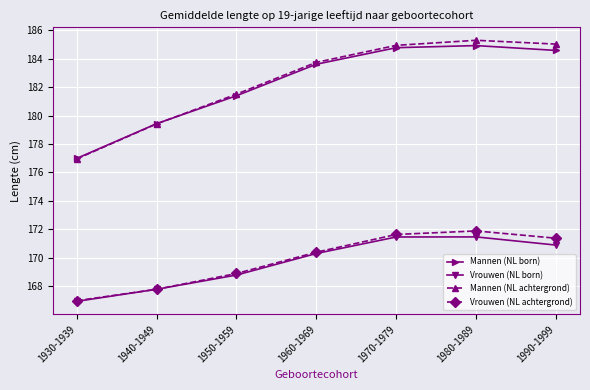

True or false: Mannen (NL born) and Vrouwen (NL born) intersect in this chart.

False